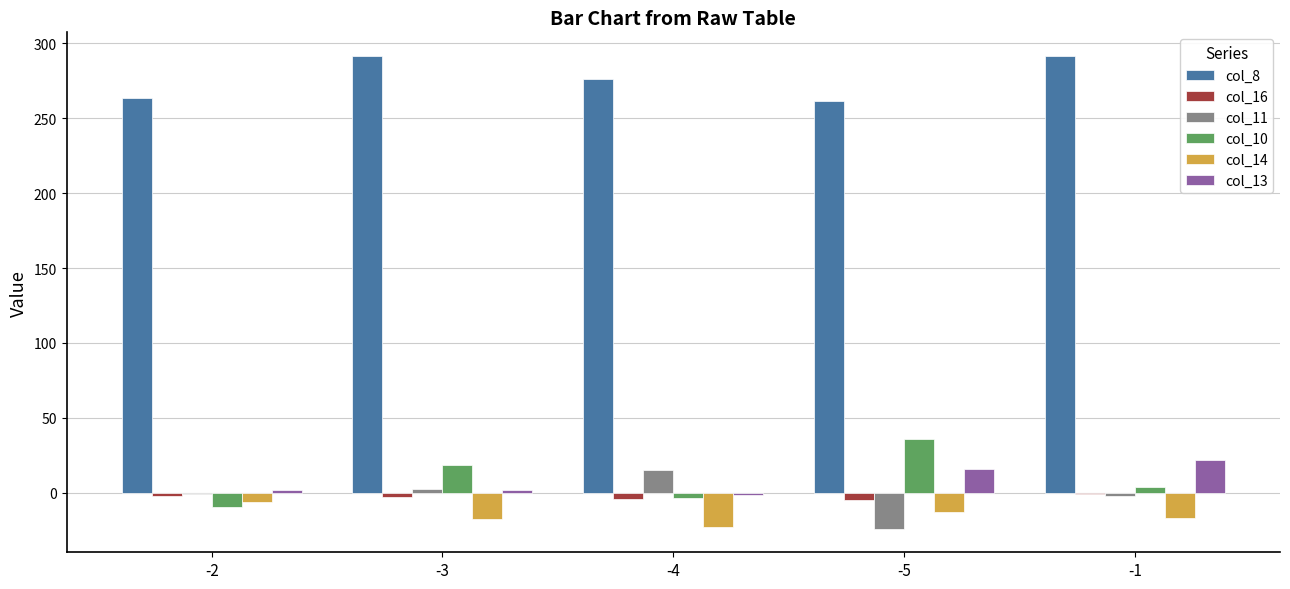

What is the maximum value for col_11?

15.0